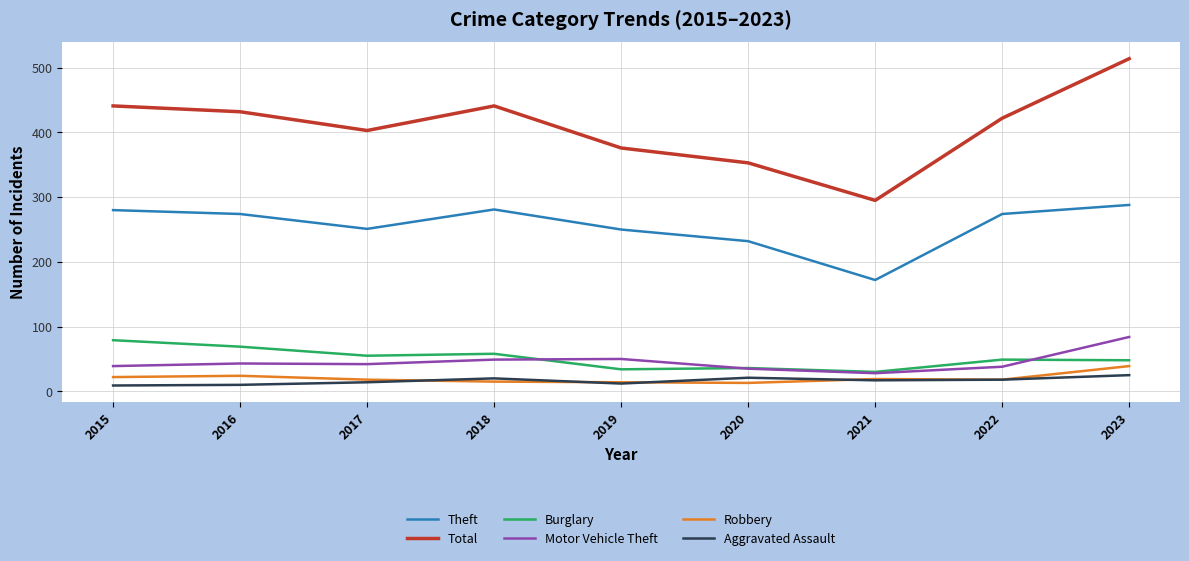

At which category does Total reach its first local peak?

2018